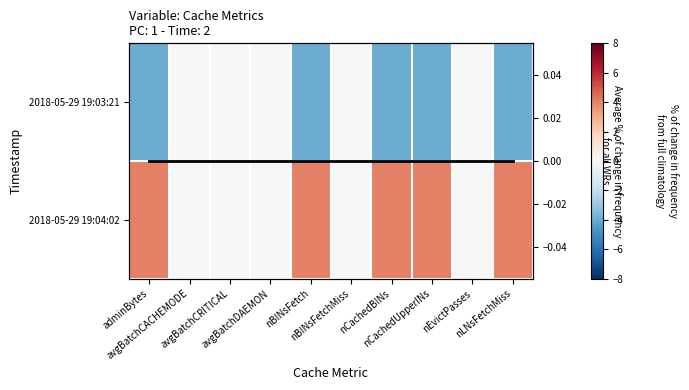

The value of 2018-05-29 19:03:21 at avgBatchCRITICAL is -2. True or false?

False